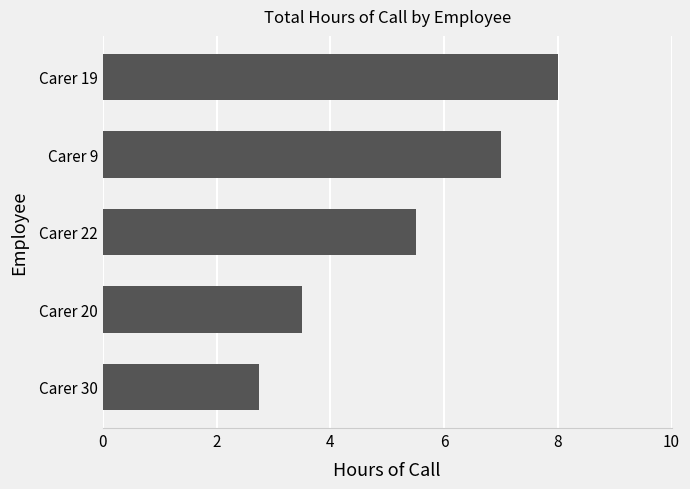

The chart shows a value of 5.5 at Carer 22. True or false?

True